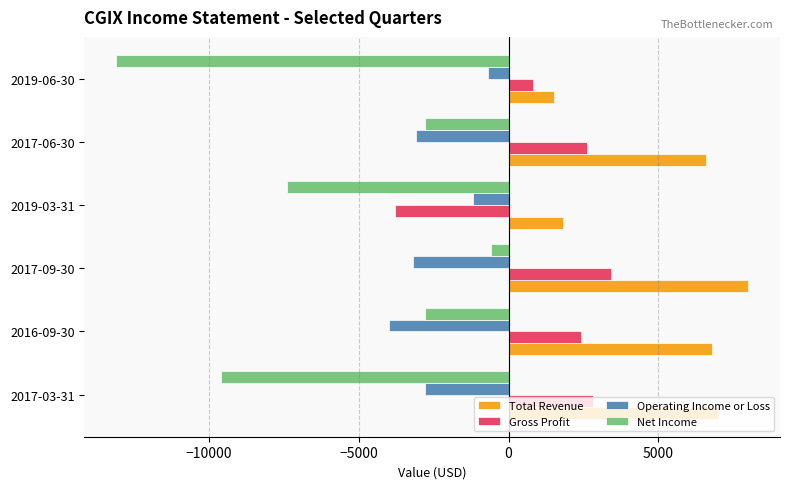

How many data points in Net Income are less than -2800?

3